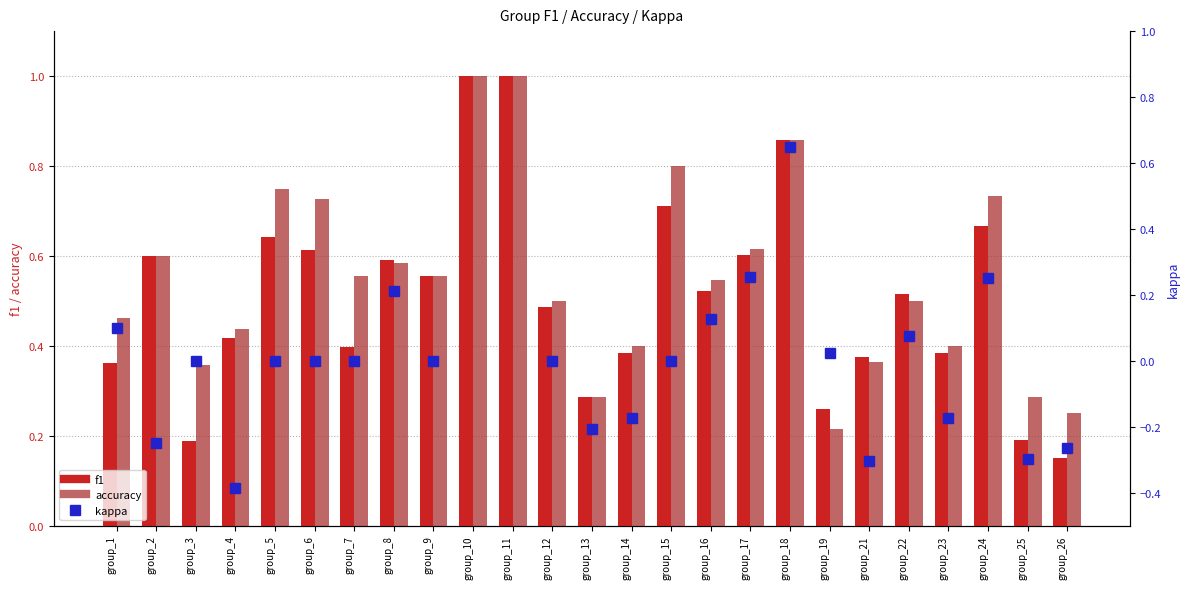

Between group_11 and group_18, which series saw the biggest shift?

f1